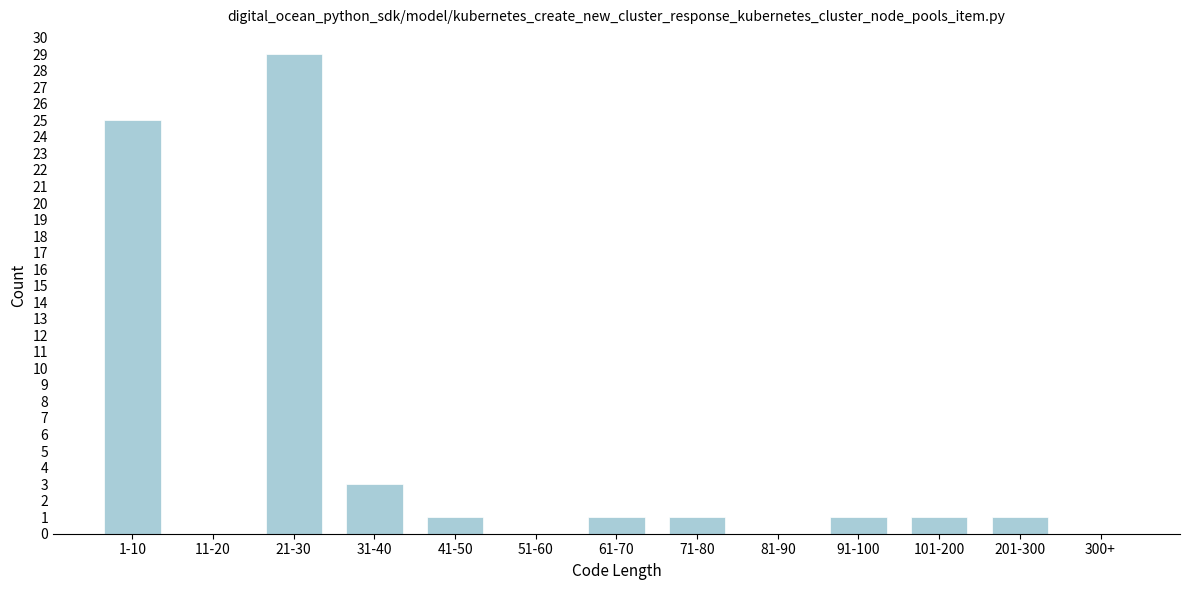

Reading right to left, transcribe all the data shown in this chart.

300+=0	201-300=1	101-200=1	91-100=1	81-90=0	71-80=1	61-70=1	51-60=0	41-50=1	31-40=3	21-30=29	11-20=0	1-10=25